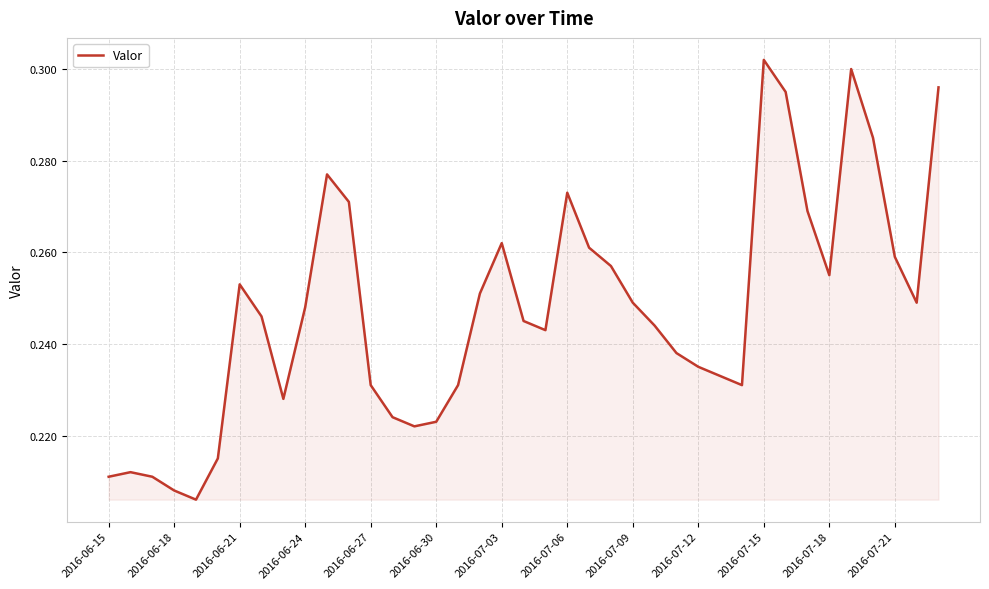

Reading left to right, extract all data points from this chart.

0.2	0.2	0.2	0.2	0.2	0.2	0.3	0.2	0.2	0.2	0.3	0.3	0.2	0.2	0.2	0.2	0.2	0.3	0.3	0.2	0.2	0.3	0.3	0.3	0.2	0.2	0.2	0.2	0.2	0.2	0.3	0.3	0.3	0.3	0.3	0.3	0.3	0.2	0.3